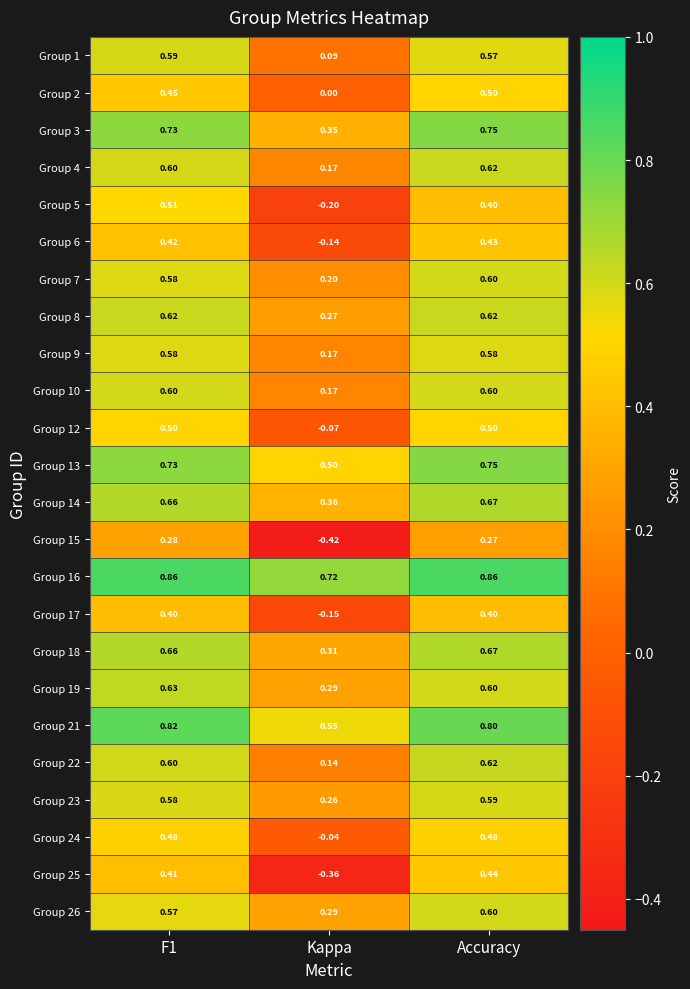

What is the total value across all series at Kappa?

3.5